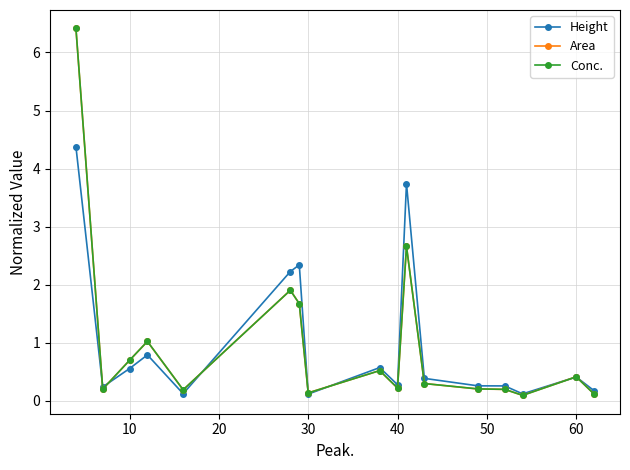

Which series has the largest range (max minus min)?

Conc.